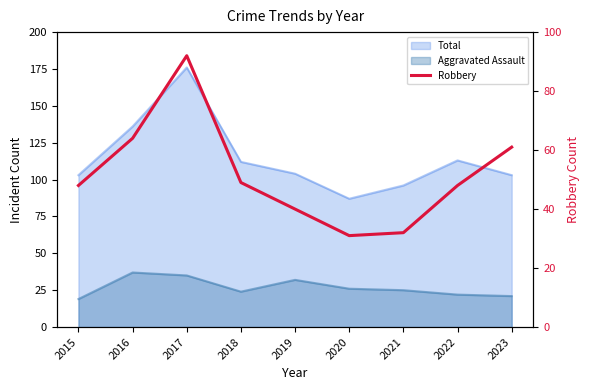

At which category does the chart reach its peak across all series?

2017